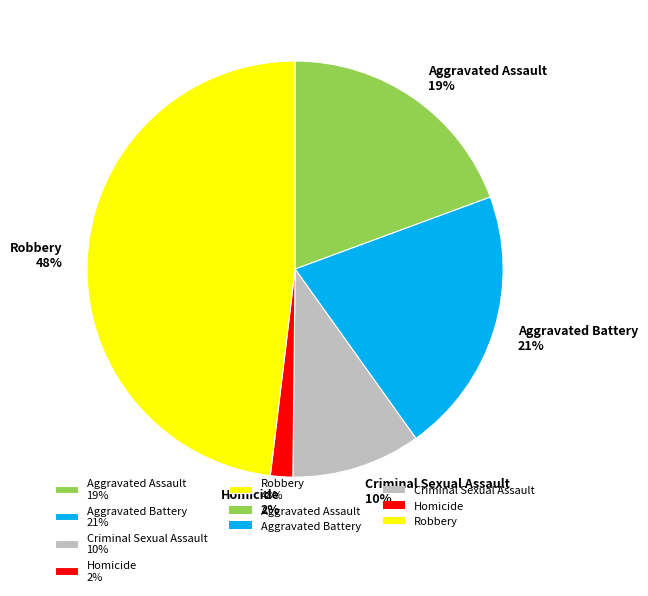

Does Aggravated Assault represent more than half of the total?

No